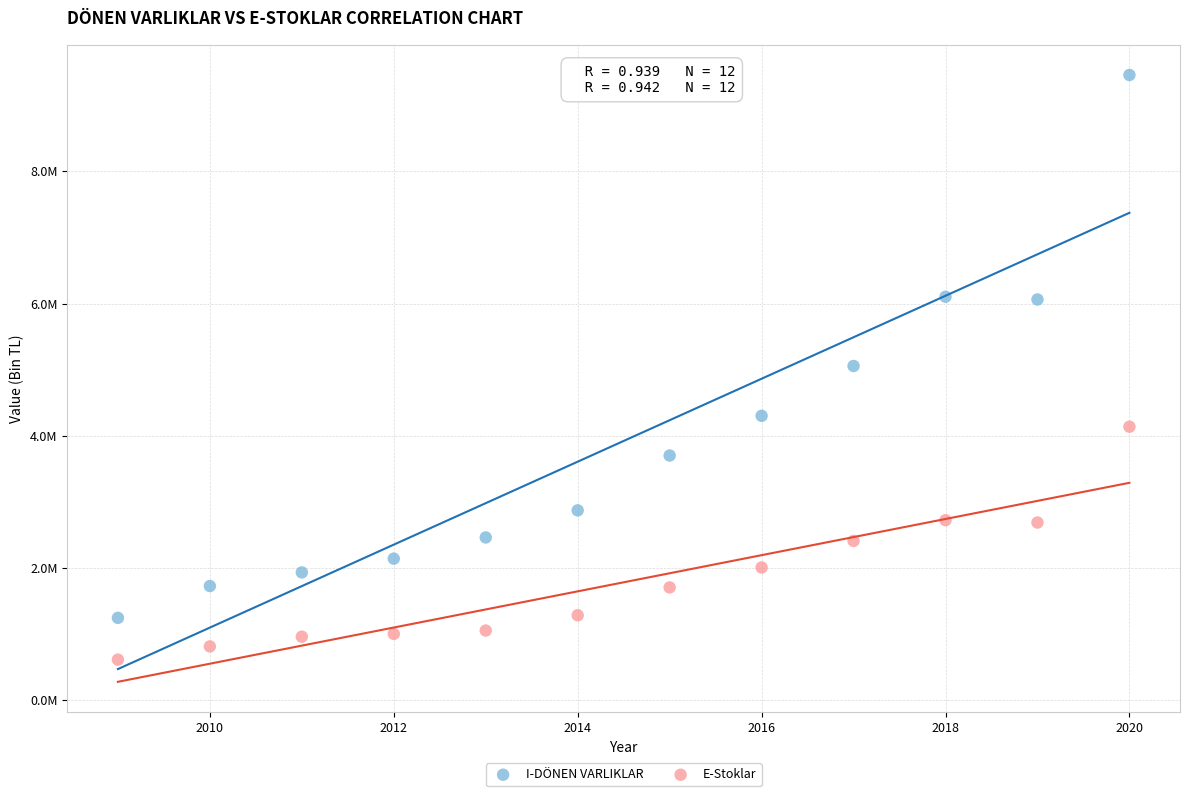

Which series contains the highest Y value?

I-DÖNEN VARLIKLAR